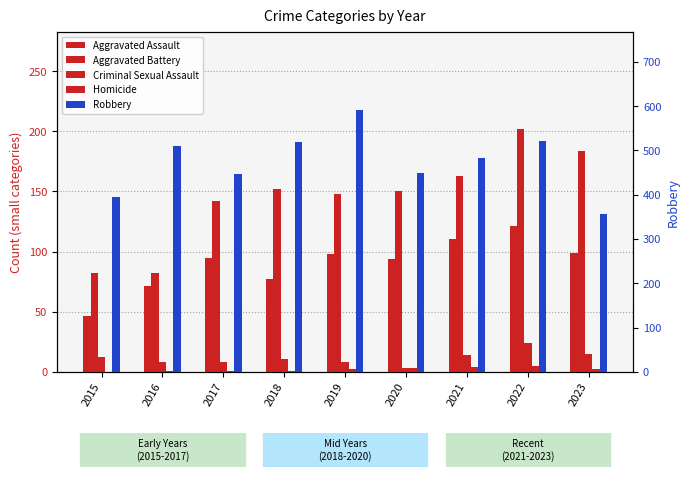

Are the bars grouped side by side (vs. stacked)?

Yes